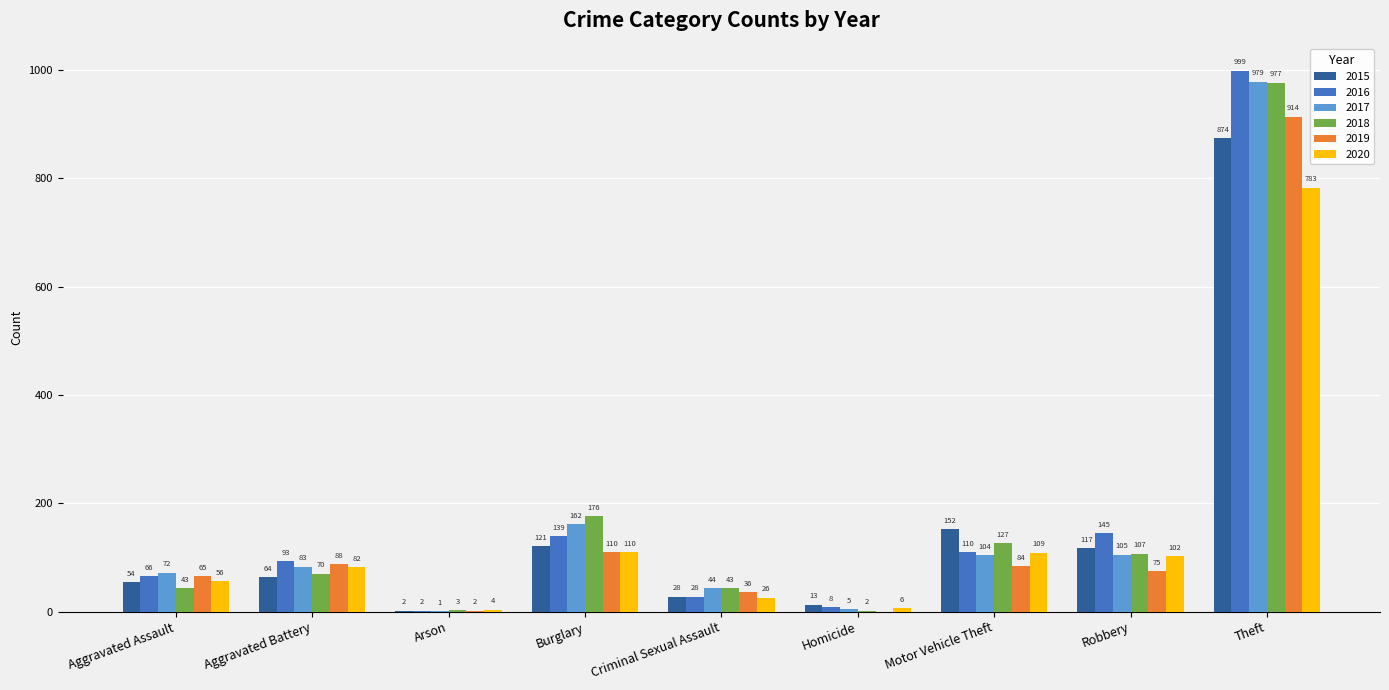

Does the chart contain stacked bars?

No